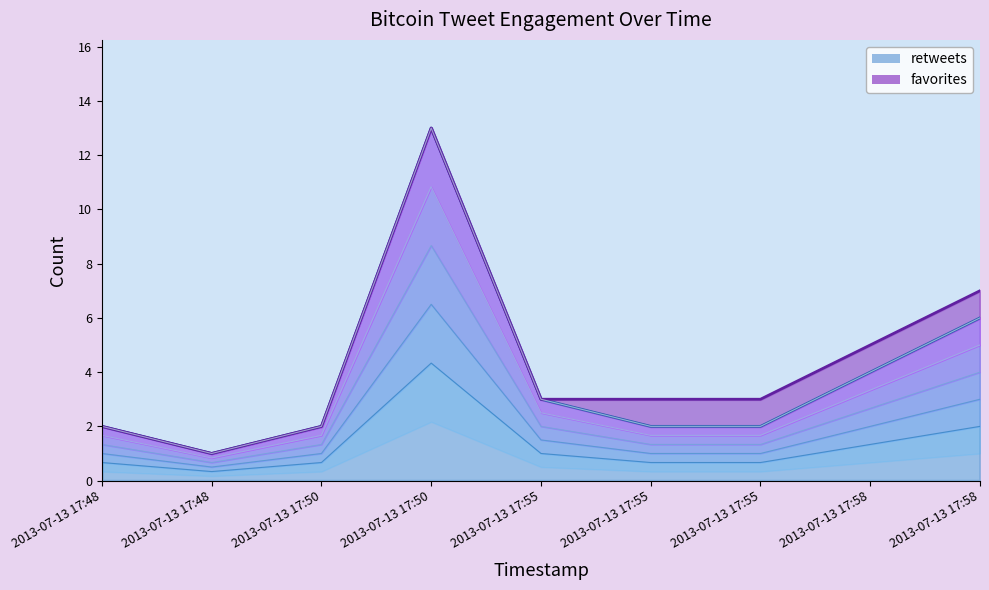

Reading left to right, transcribe all the data shown in this chart.

1.7	0.8	1.7	10.8	2.5	1.7	1.7	3.3	5.0